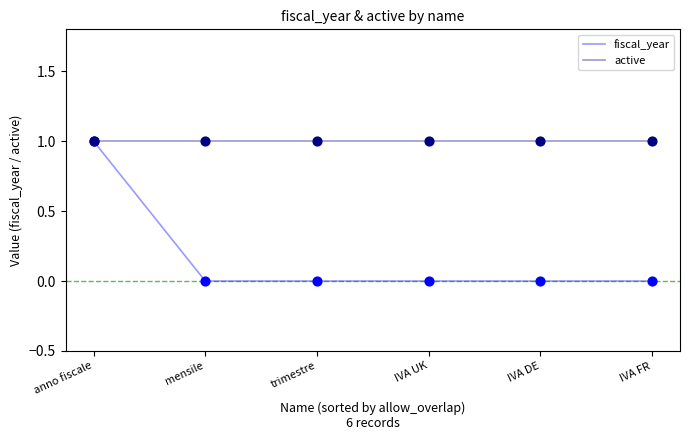

Which series has the largest total across all categories?

active